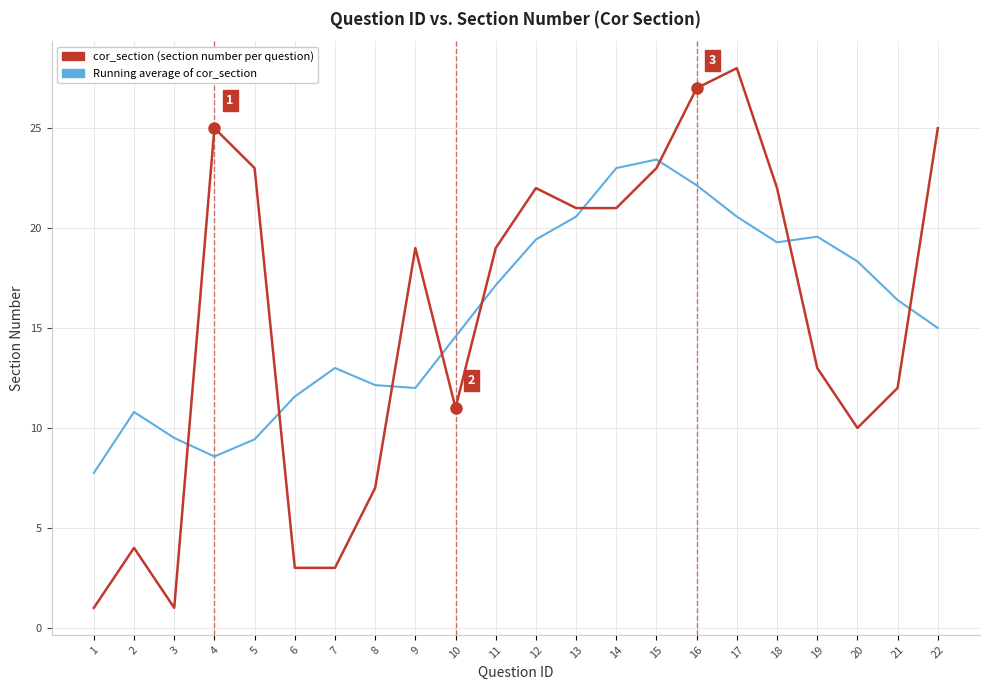

How many lines are shown in the chart?

2